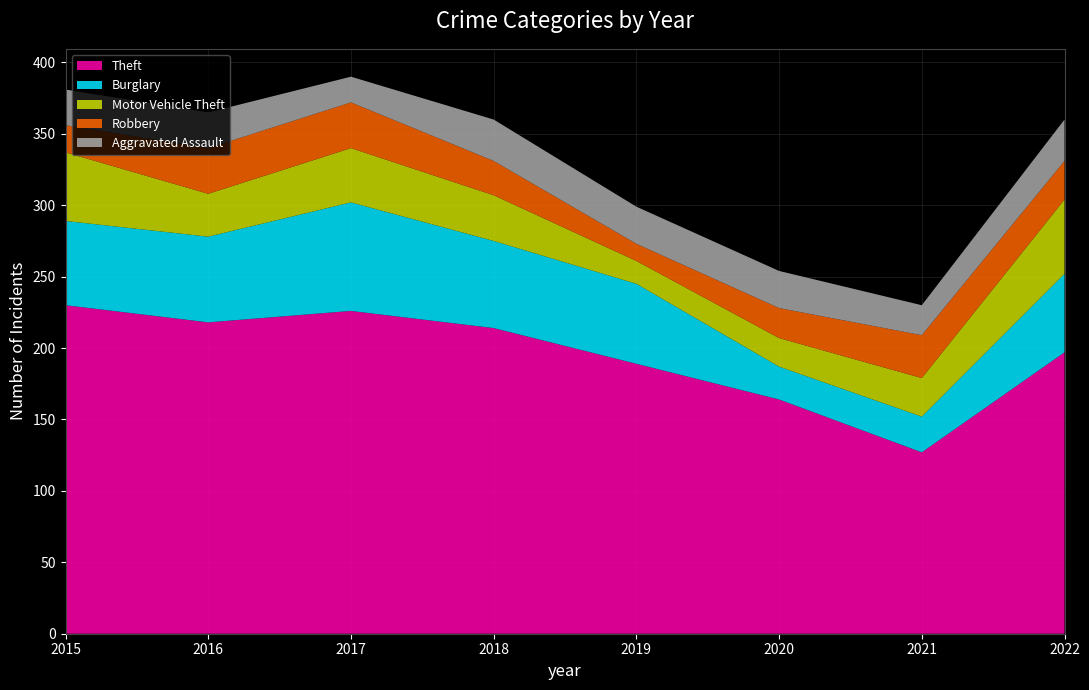

Reading left to right, transcribe all the data shown in this chart.

Theft: 2015=230	2016=218	2017=226	2018=214	2019=189	2020=164	2021=127	2022=197
Burglary: 2015=59	2016=60	2017=76	2018=61	2019=56	2020=23	2021=25	2022=55
Motor Vehicle Theft: 2015=48	2016=30	2017=38	2018=32	2019=16	2020=20	2021=27	2022=52
Robbery: 2015=19	2016=32	2017=32	2018=24	2019=12	2020=21	2021=30	2022=27
Aggravated Assault: 2015=25	2016=25	2017=18	2018=29	2019=26	2020=26	2021=21	2022=29